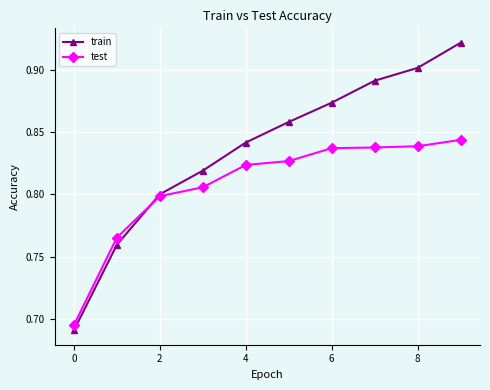

Which series has the largest range (max minus min)?

train